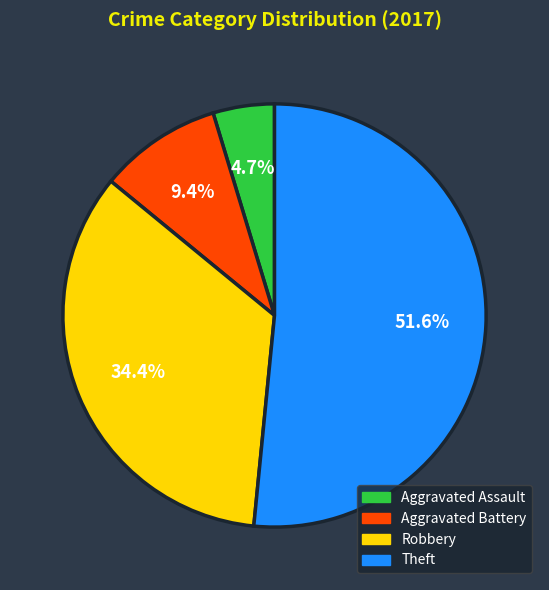

How much of the chart is everything except Aggravated Battery?

90.6%